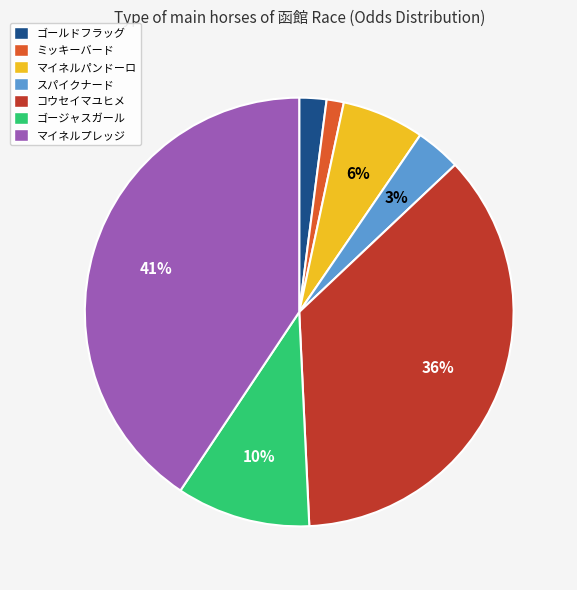

To the nearest percent, what is the difference between the ゴージャスガール and マイネルプレッジ slice percentages?

31%